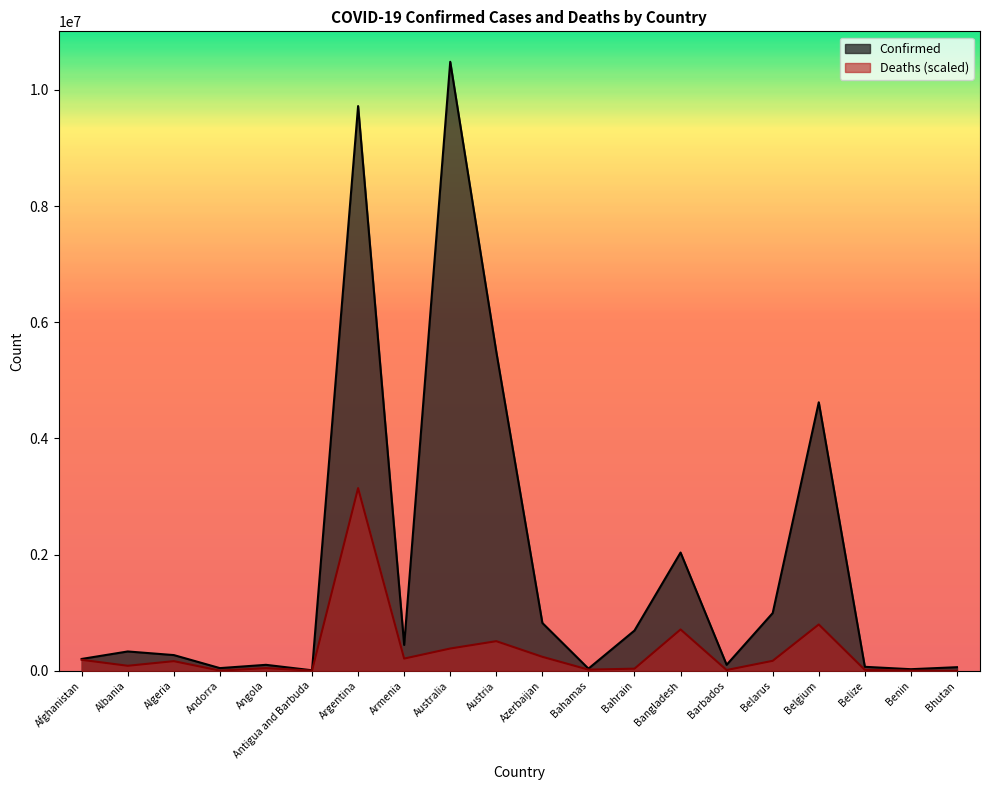

List the series in order of their overall mean, lowest first.

Deaths (scaled), Confirmed